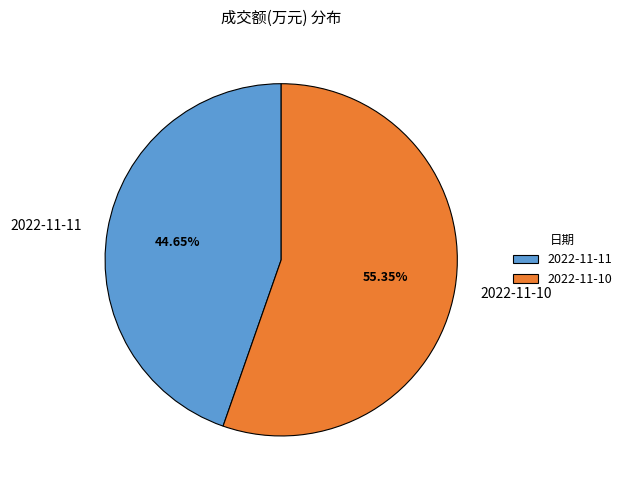

Between 2022-11-11 and 2022-11-10, which is larger?

2022-11-10